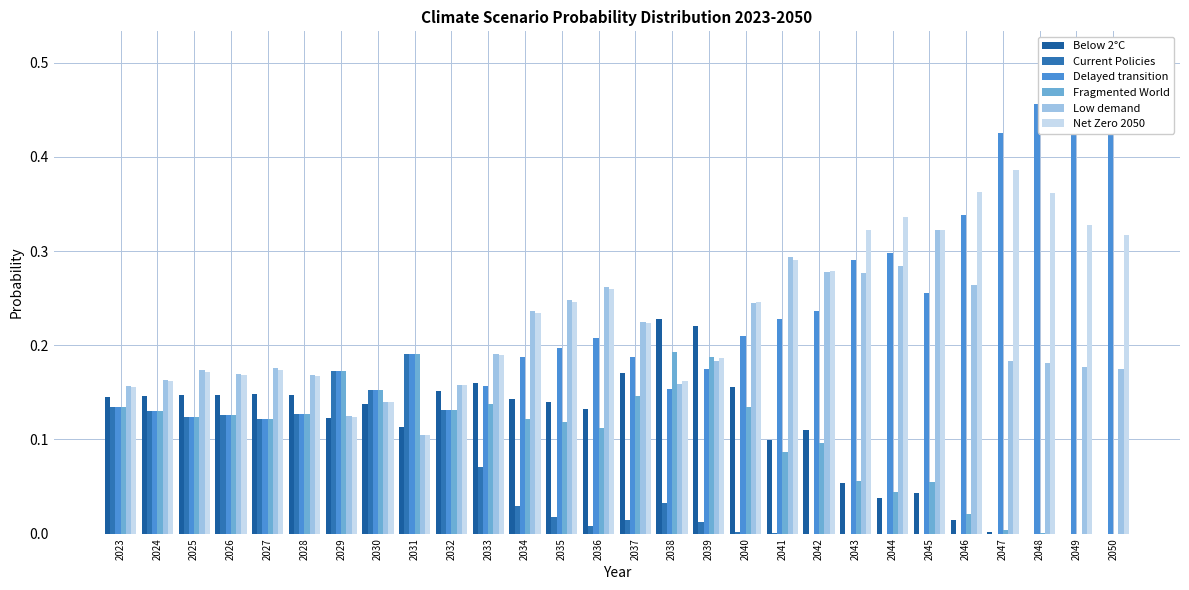

Between 2040 and 2046, which is larger?

2040